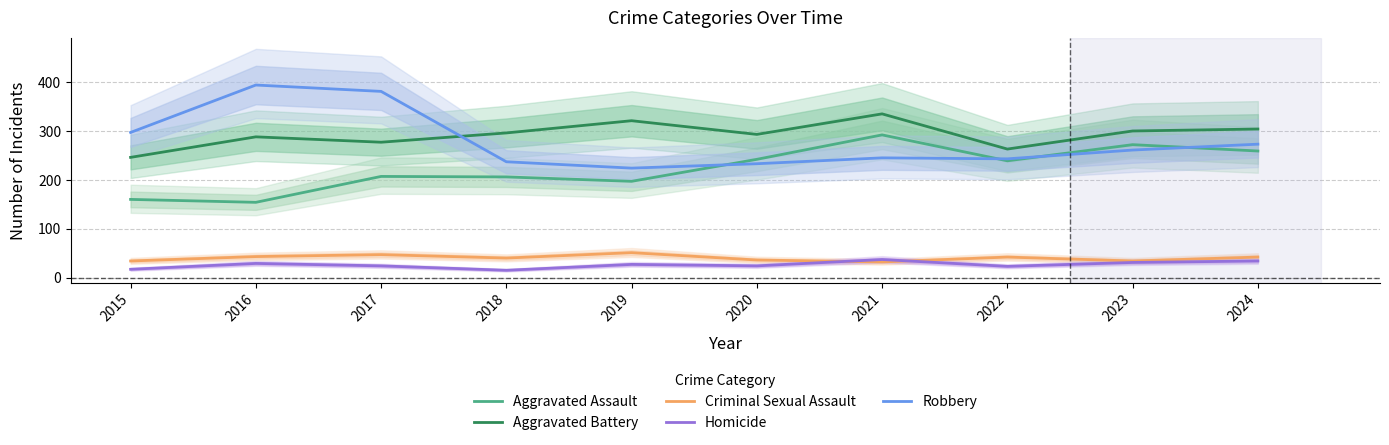

True or false: Homicide and Robbery cross at least once.

False